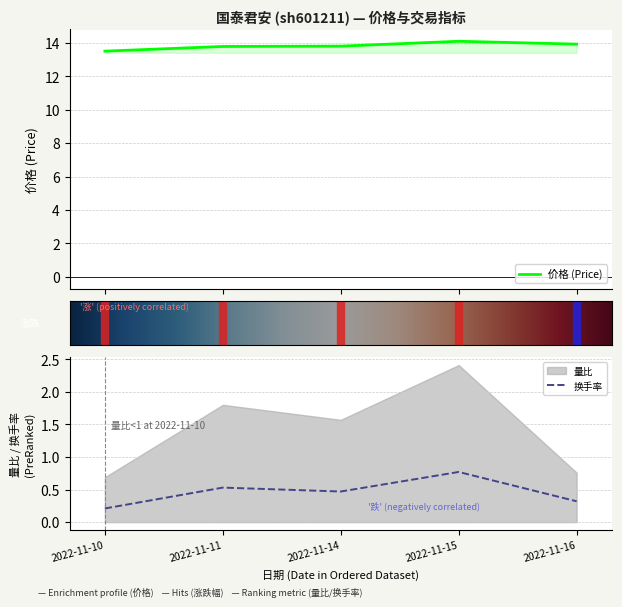

Which category has the lowest value across all series?

2022-11-10